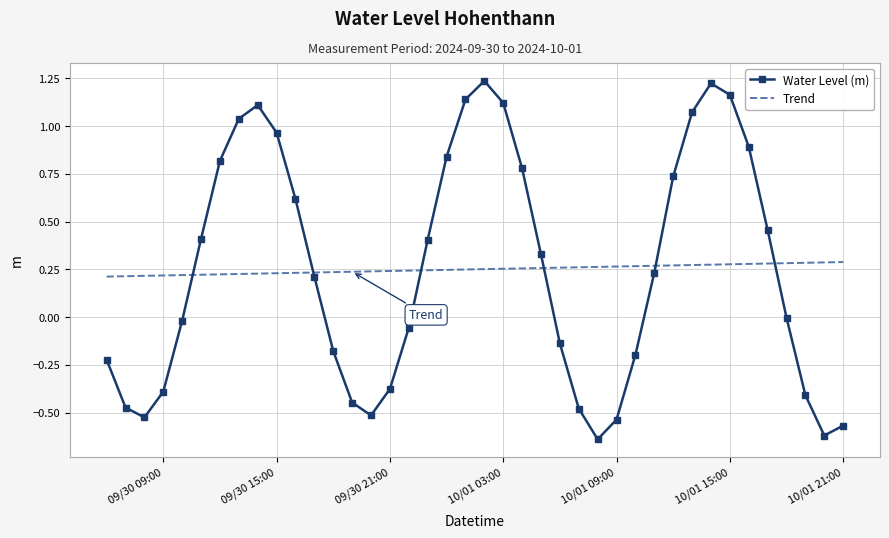

Which series has the widest spread of values?

Water Level (m)